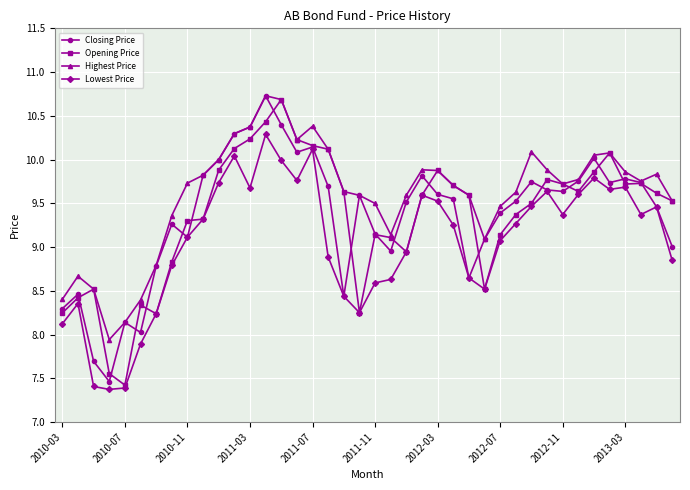

Does the chart have visible grid lines?

Yes